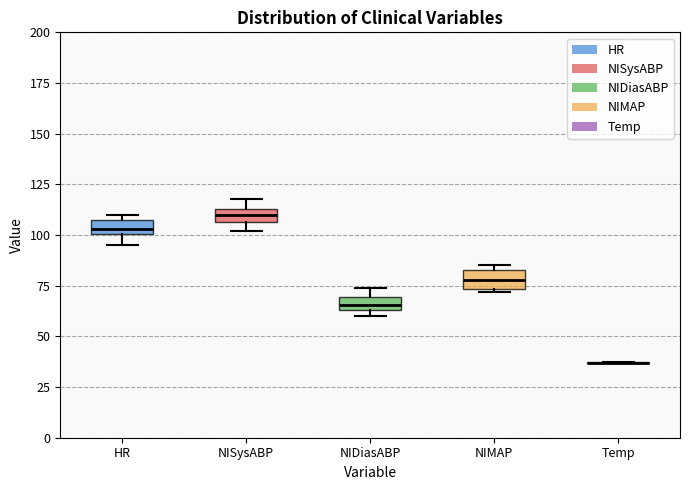

Where is the lower edge of the box for NIMAP on the y-axis? The values are not printed on the chart, so give them approximately, as read against the axis.

75